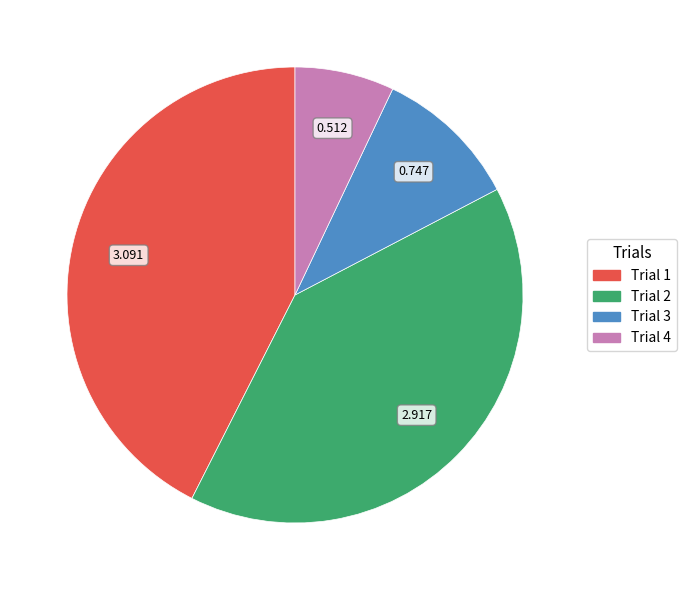

Is there any slice that represents more than half of the pie?

No